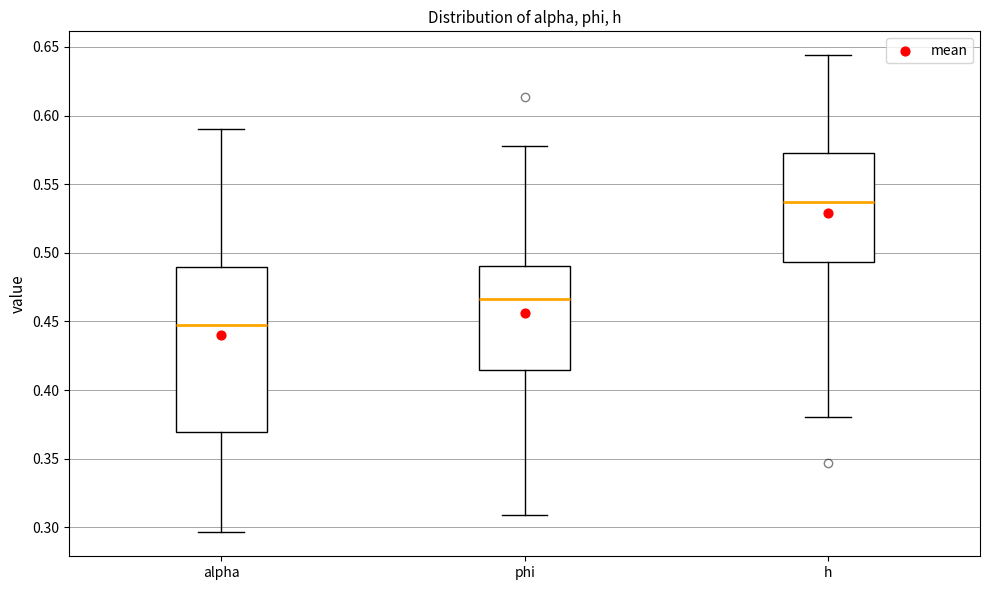

Where is the lower edge of the box for phi on the y-axis? The values are not printed on the chart, so give them approximately, as read against the axis.

0.415